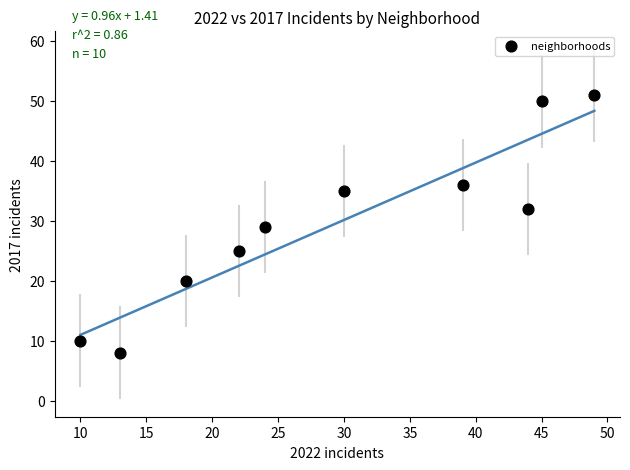

What is the range of Y values (max minus min)?

43